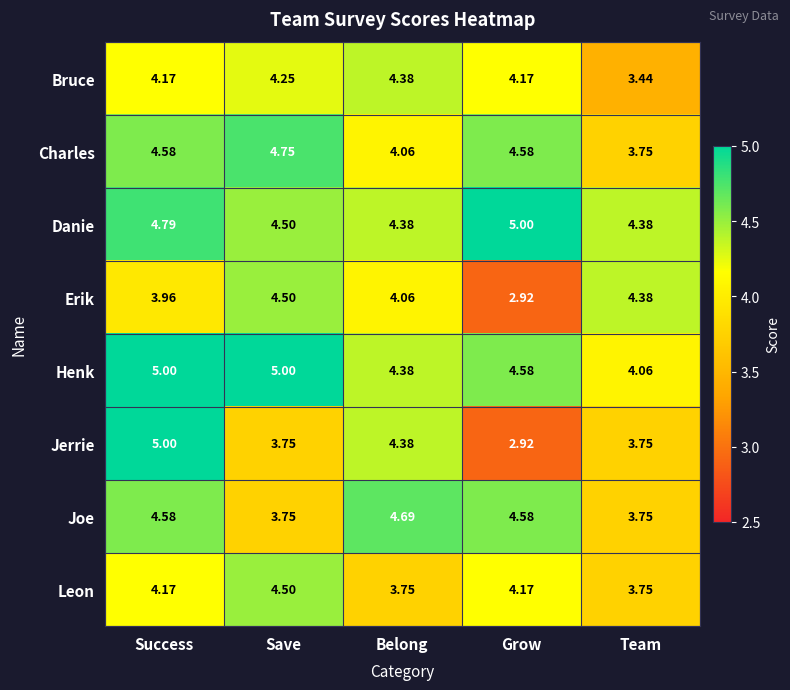

Which series has the widest spread of values?

Jerrie